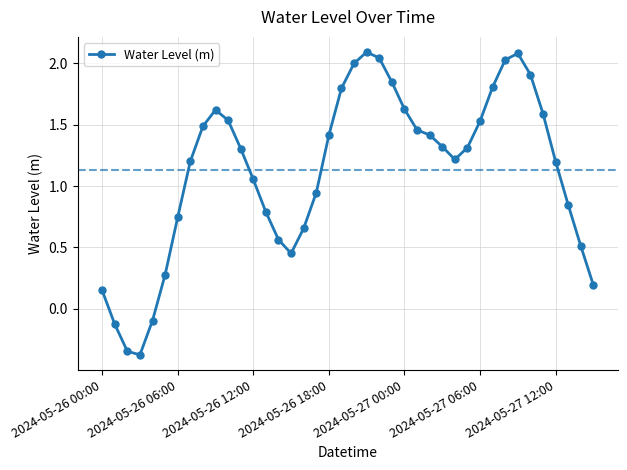

What is the greatest value displayed?

2.1